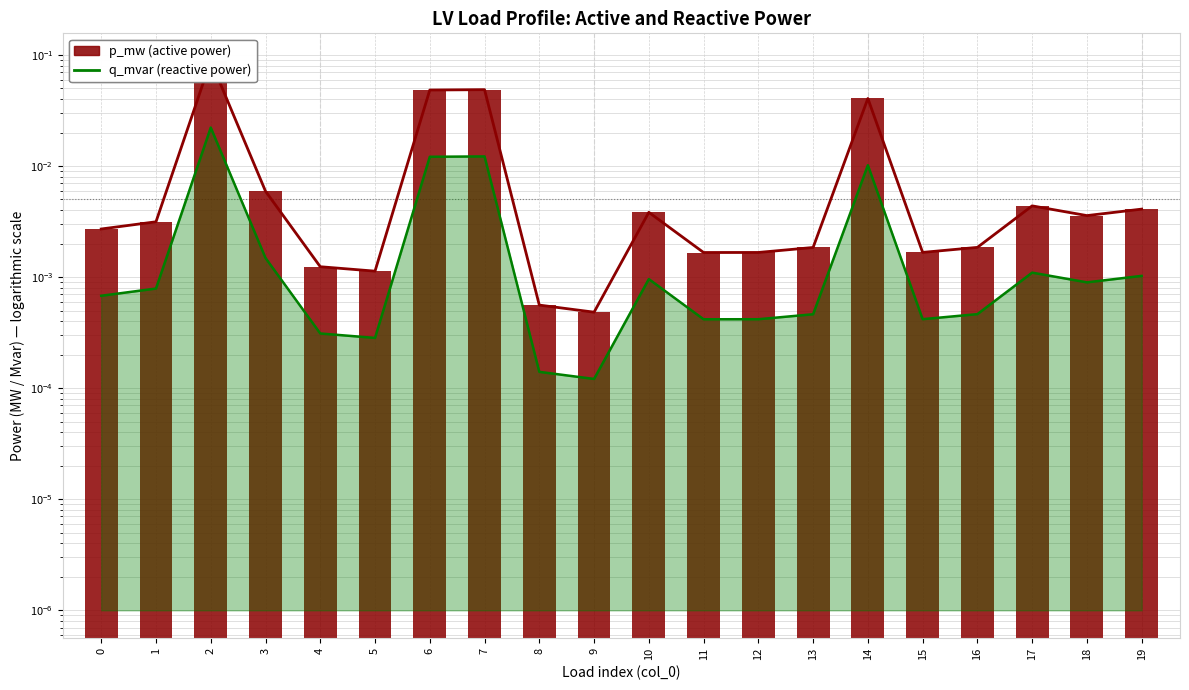

Reading left to right, transcribe all the data shown in this chart.

0=0.0	1=0.0	2=0.1	3=0.0	4=0.0	5=0.0	6=0.0	7=0.0	8=0.0	9=0.0	10=0.0	11=0.0	12=0.0	13=0.0	14=0.0	15=0.0	16=0.0	17=0.0	18=0.0	19=0.0